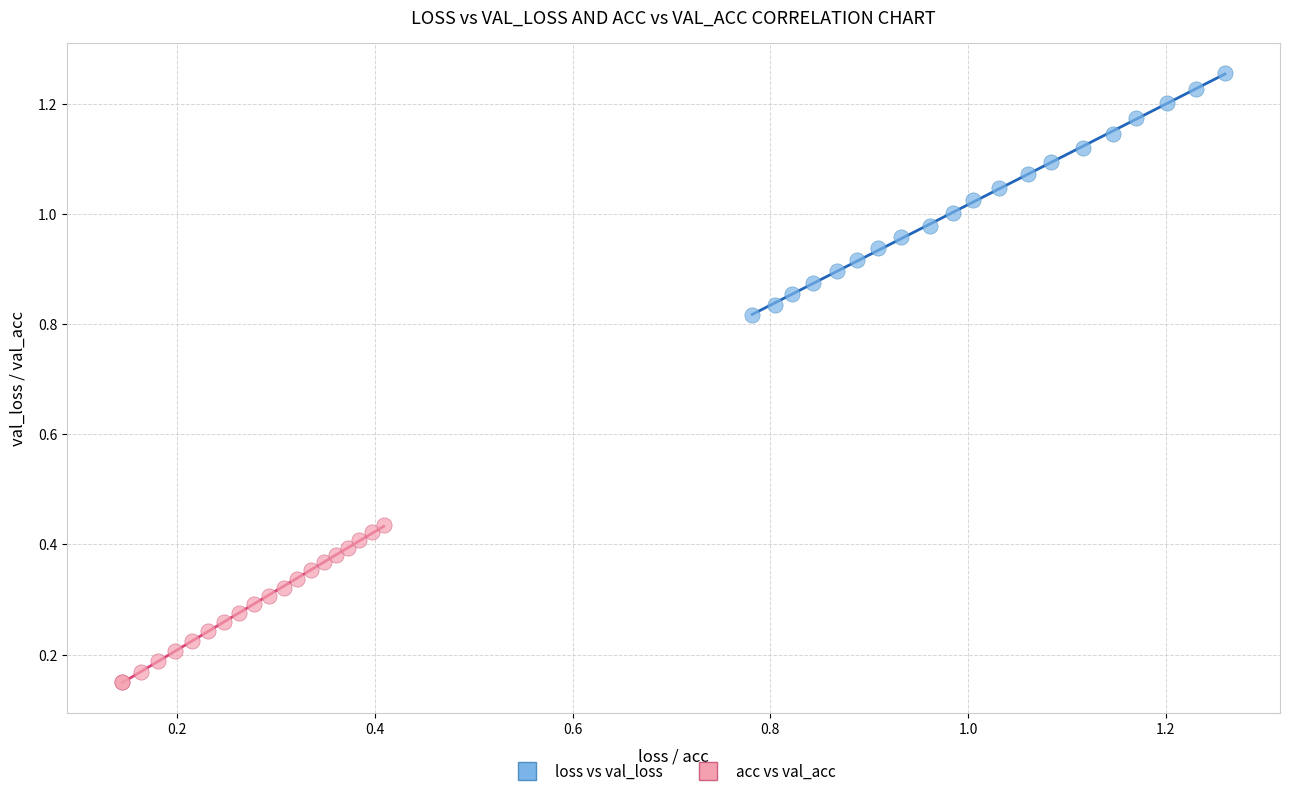

Which series reaches the minimum Y coordinate?

acc vs val_acc